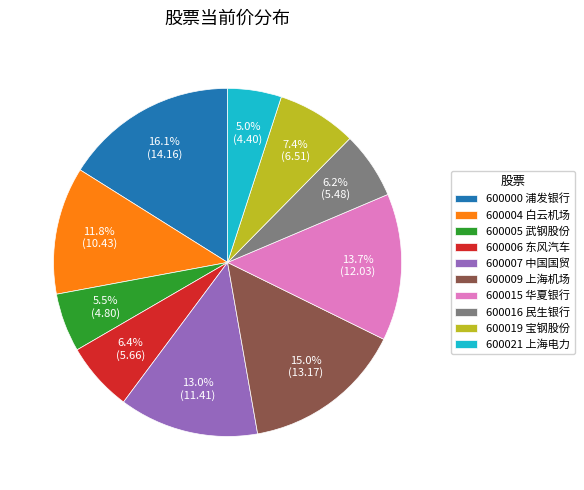

Which category has the biggest portion of the pie?

600000